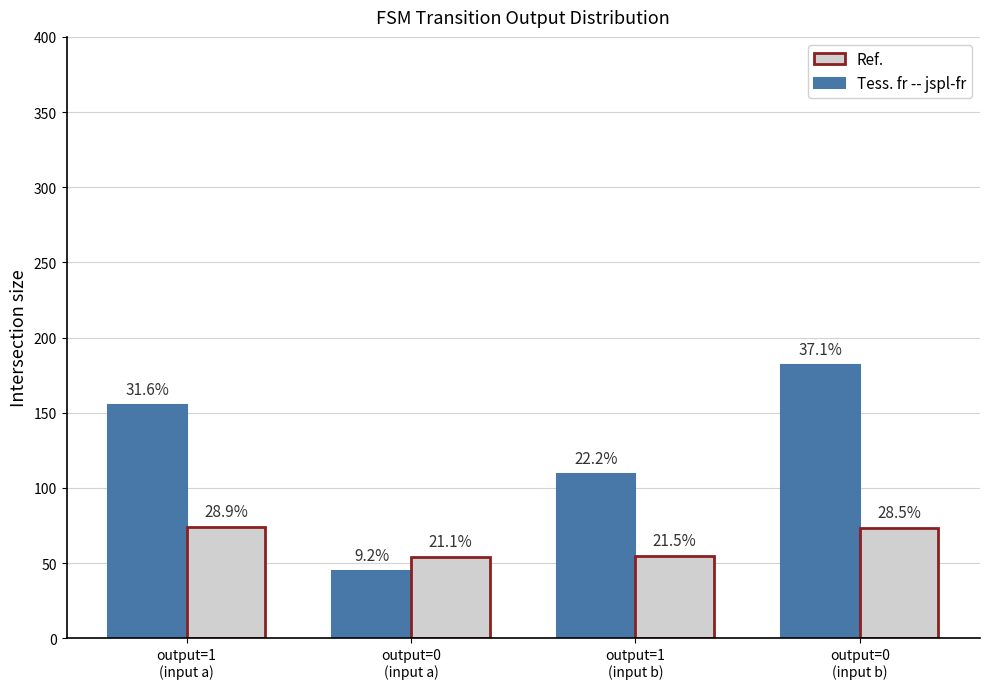

Reading left to right, list all the values displayed in this chart.

Tess. fr -- jspl-fr: 155	45	109	182
Ref.: 74	54	55	73